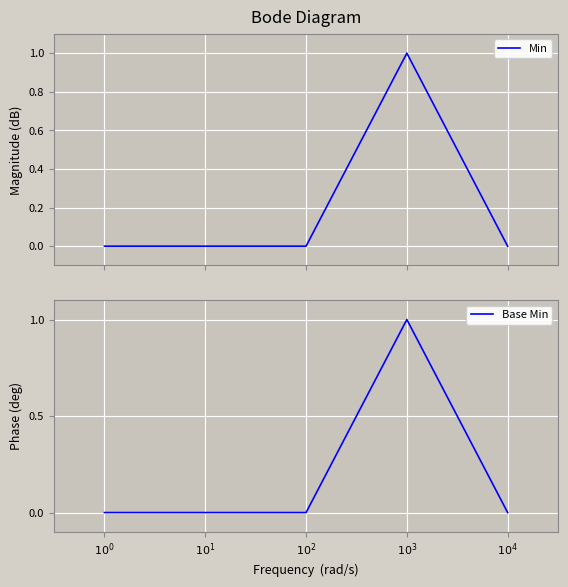

Reading right to left, extract all data points from this chart.

Min: 0	1	0	0	0
Base Min: 0	1	0	0	0